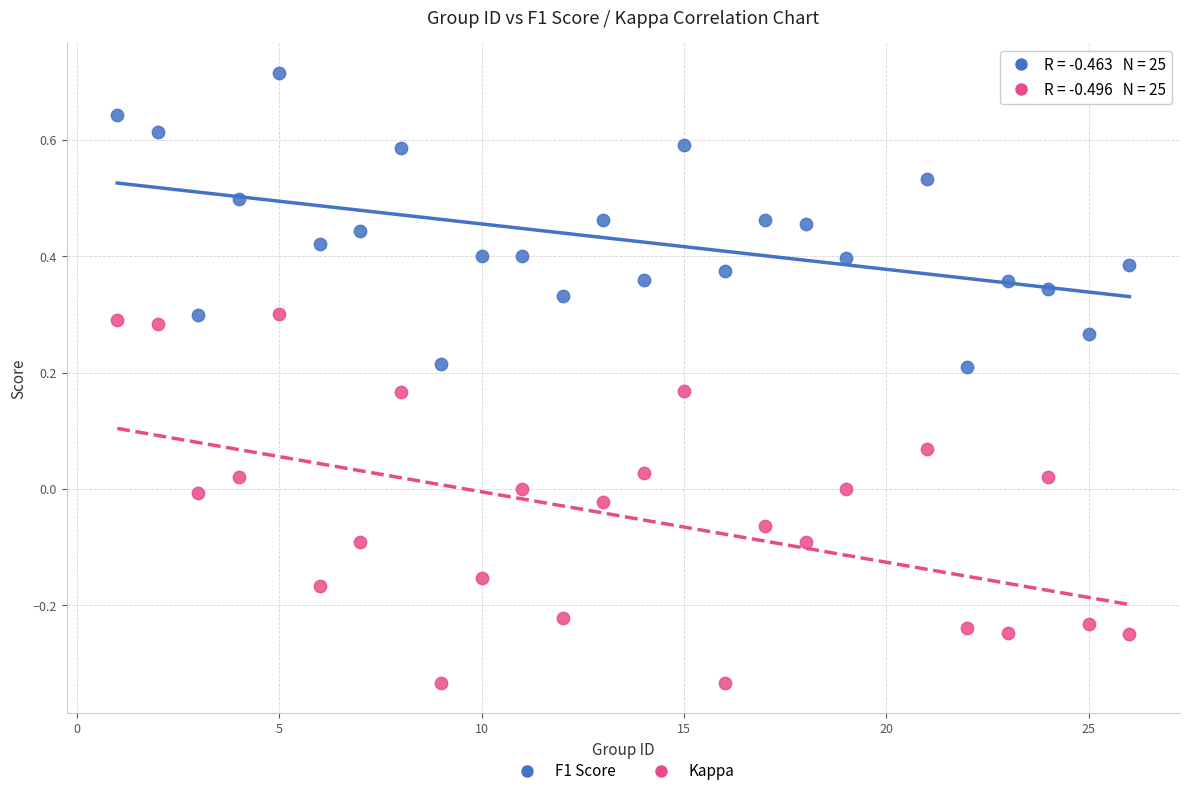

Across all data points, what is the range of Y values (max minus min)?

1.0